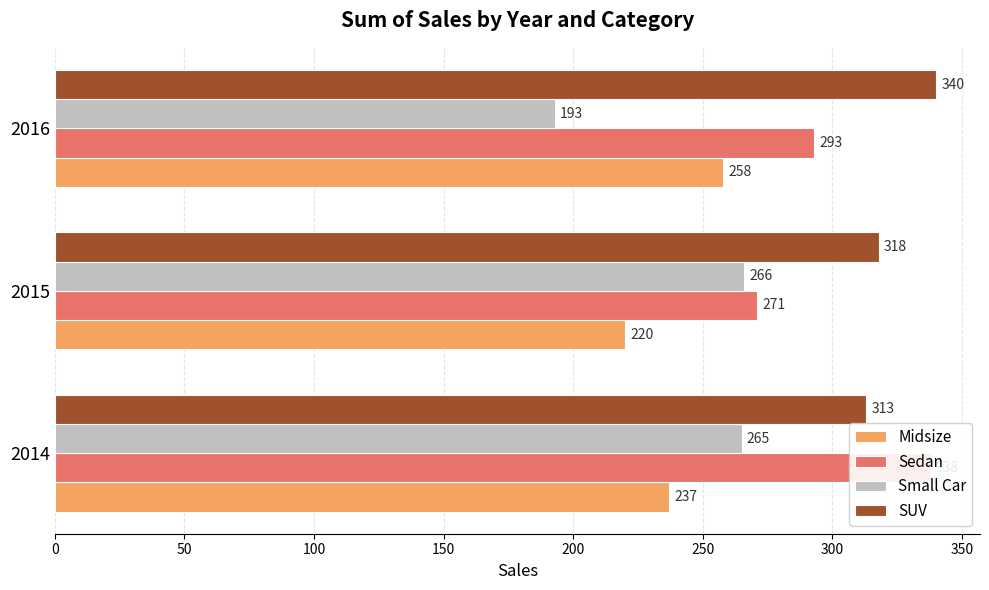

Reading left to right, extract all data points from this chart.

Midsize: 237	220	258
Sedan: 338	271	293
Small Car: 265	266	193
SUV: 313	318	340